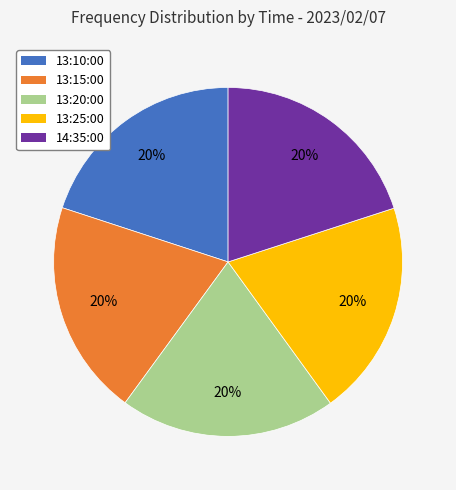

To the nearest percent, what percentage of the pie is 13:20:00?

20%